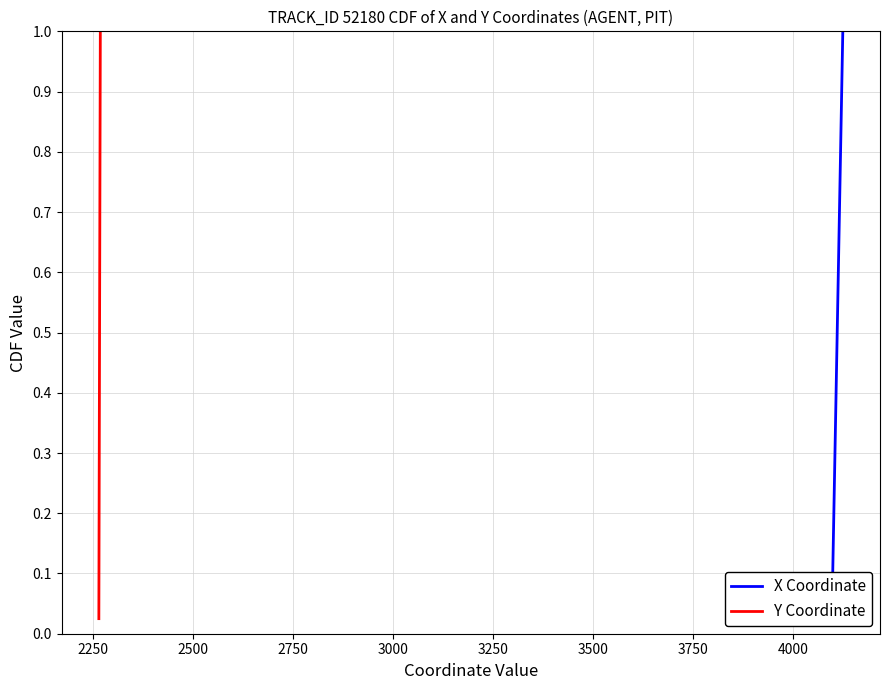

True or false: Y Coordinate and X Coordinate cross at least once.

False